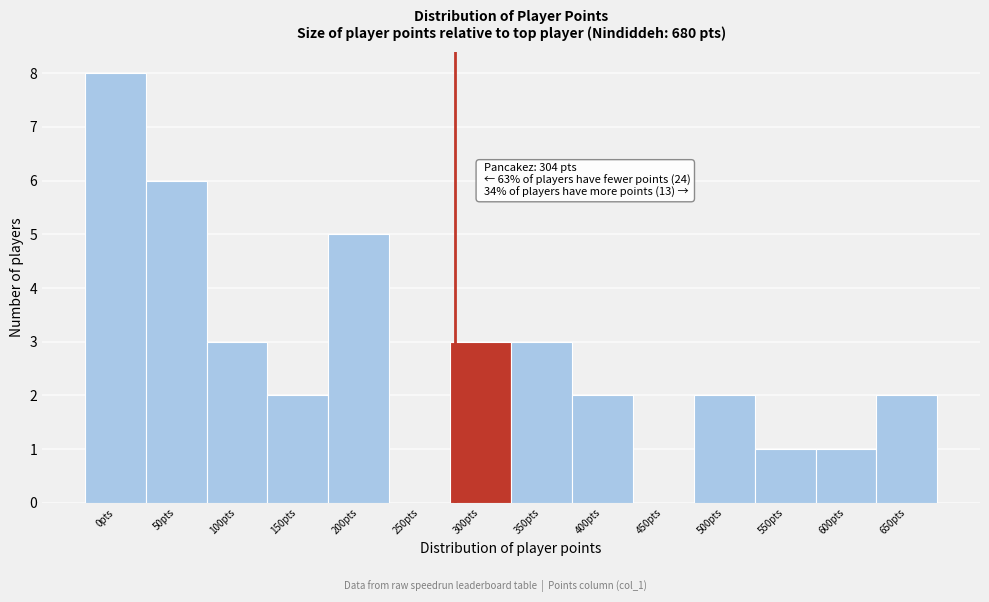

Reading right to left, transcribe all the data shown in this chart.

650pts=2	600pts=1	550pts=1	500pts=2	450pts=0	400pts=2	350pts=3	300pts=3	250pts=0	200pts=5	150pts=2	100pts=3	50pts=6	0pts=8